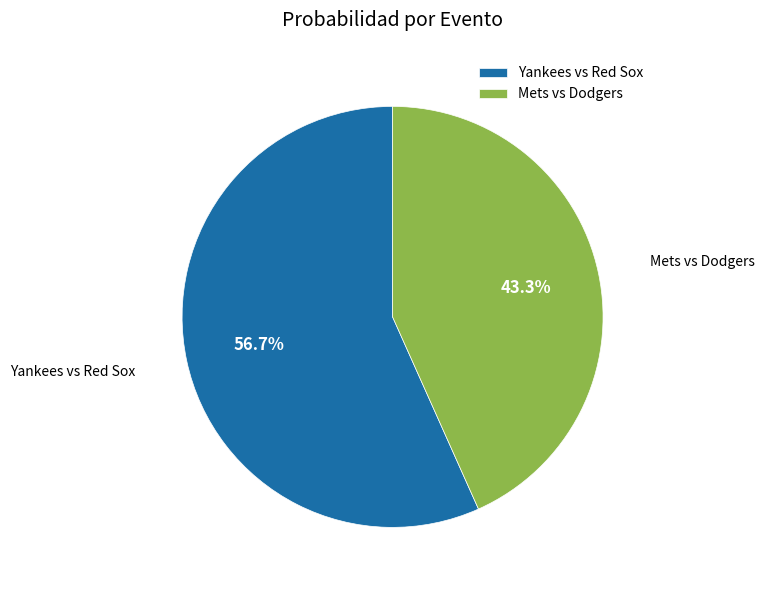

Count the number of slices in the pie.

2